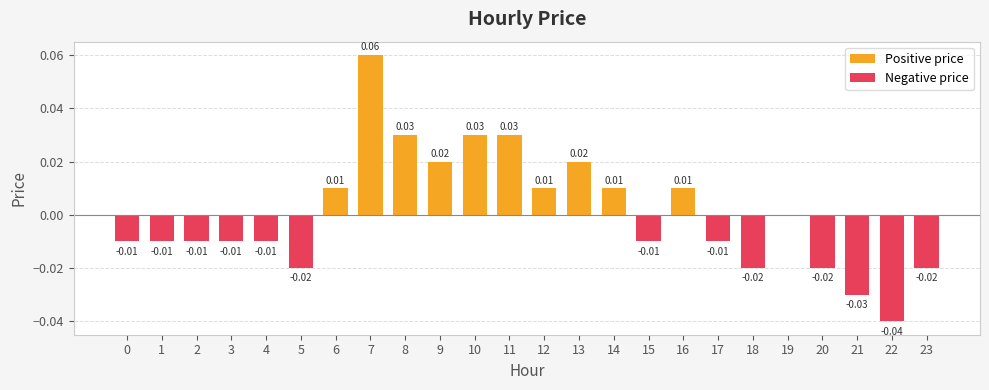

Which label corresponds to the smallest value in the chart?

22